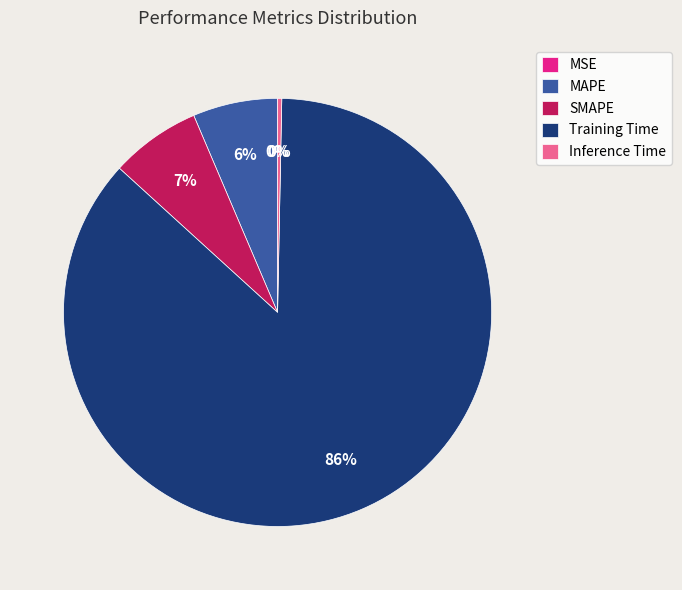

To the nearest percent, what is the difference between the SMAPE and Training Time slice percentages?

80%